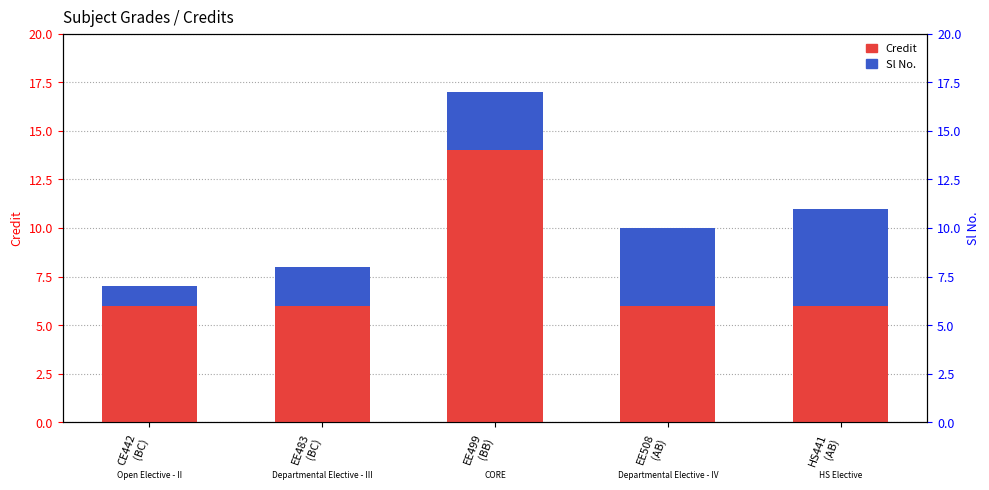

True or false: Credit has a value of 6 at CE442
(BC).

True